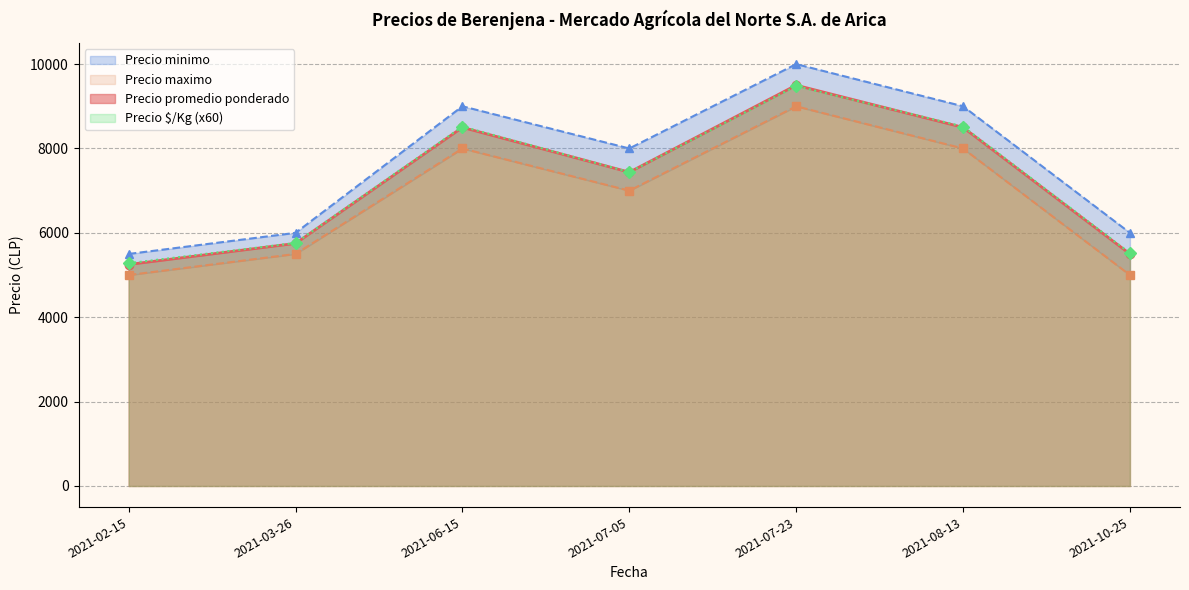

How many lines are shown in the chart?

4